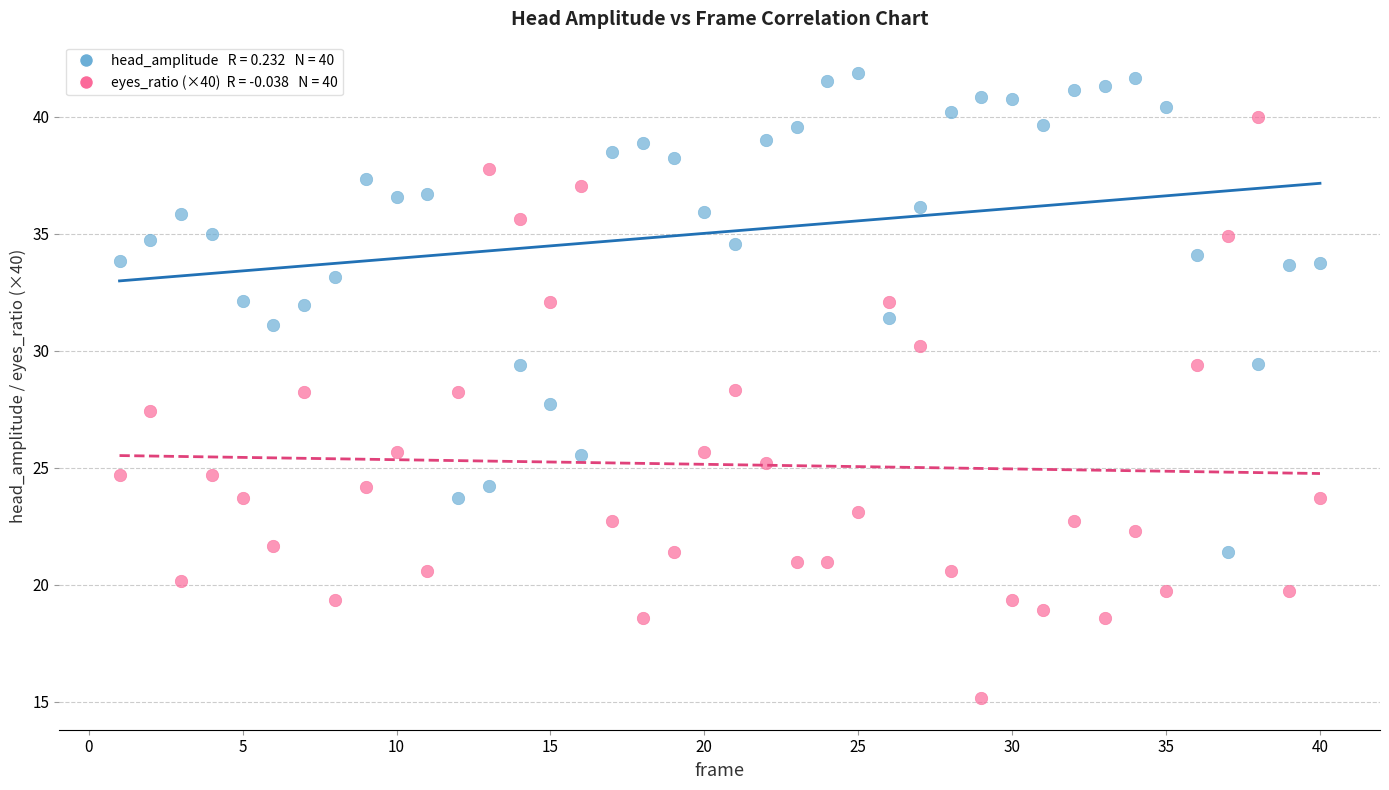

Across all data points, what is the range of X values (max minus min)?

39.0